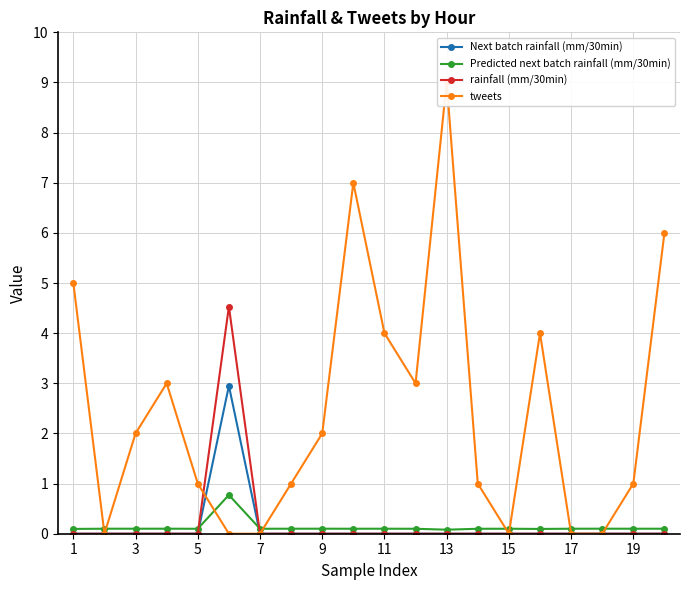

How many lines are shown in the chart?

4